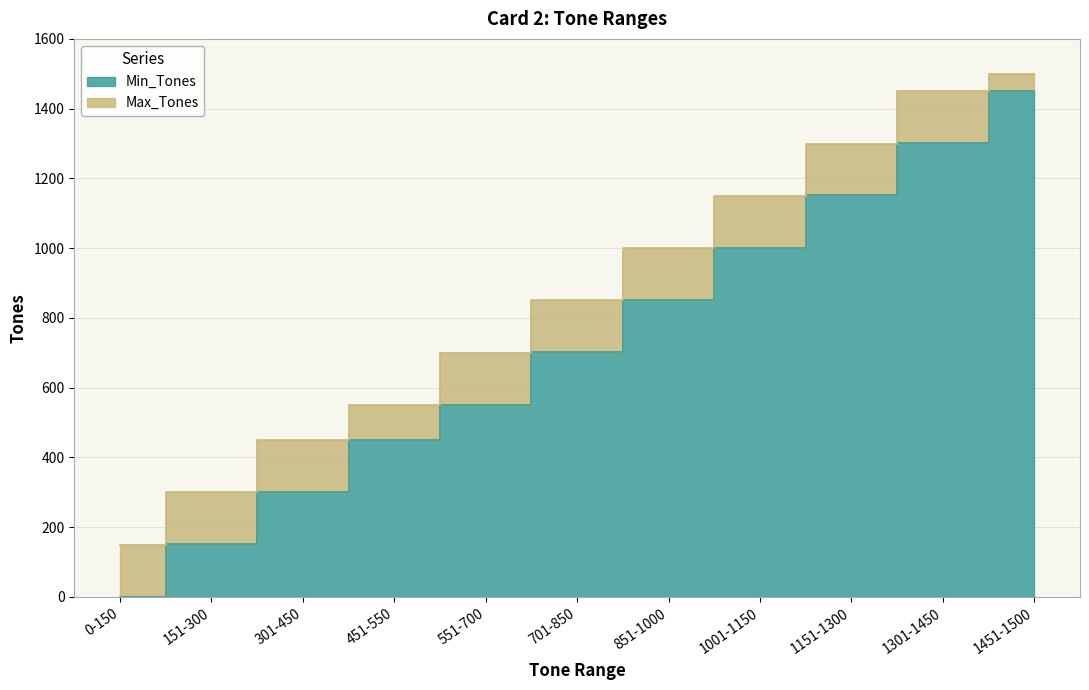

Is the value of Min_Tones at 851-1000 greater than the value of Max_Tones at 1151-1300?

No